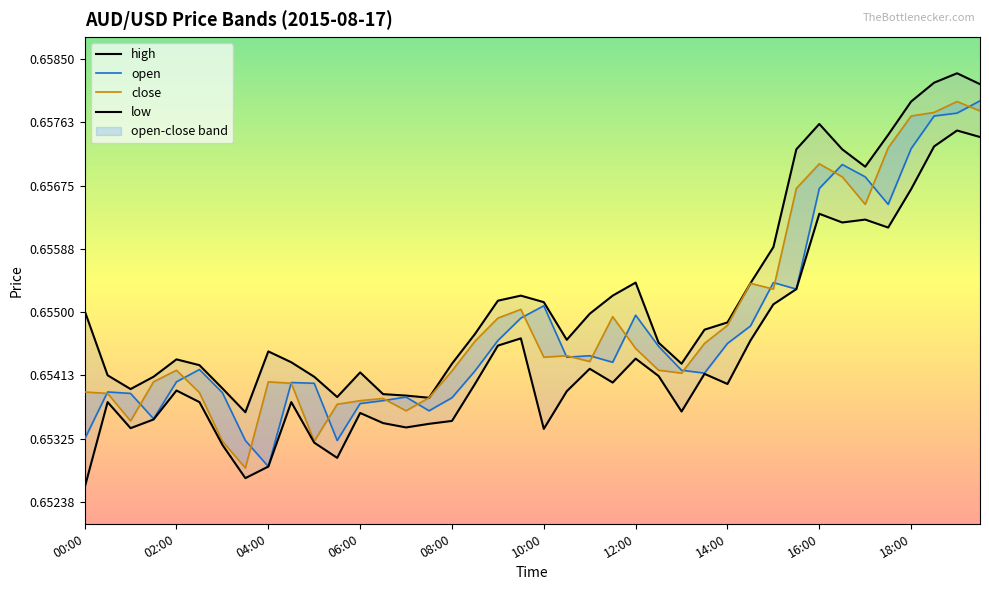

Is the value of open at 27 greater than the value of low at 13?

Yes